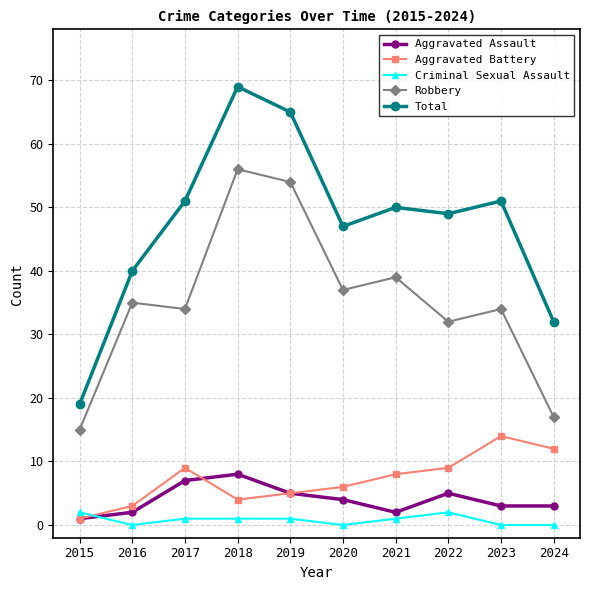

Reading left to right, transcribe all the data shown in this chart.

Aggravated Assault: 1	2	7	8	5	4	2	5	3	3
Aggravated Battery: 1	3	9	4	5	6	8	9	14	12
Criminal Sexual Assault: 2	0	1	1	1	0	1	2	0	0
Robbery: 15	35	34	56	54	37	39	32	34	17
Total: 19	40	51	69	65	47	50	49	51	32